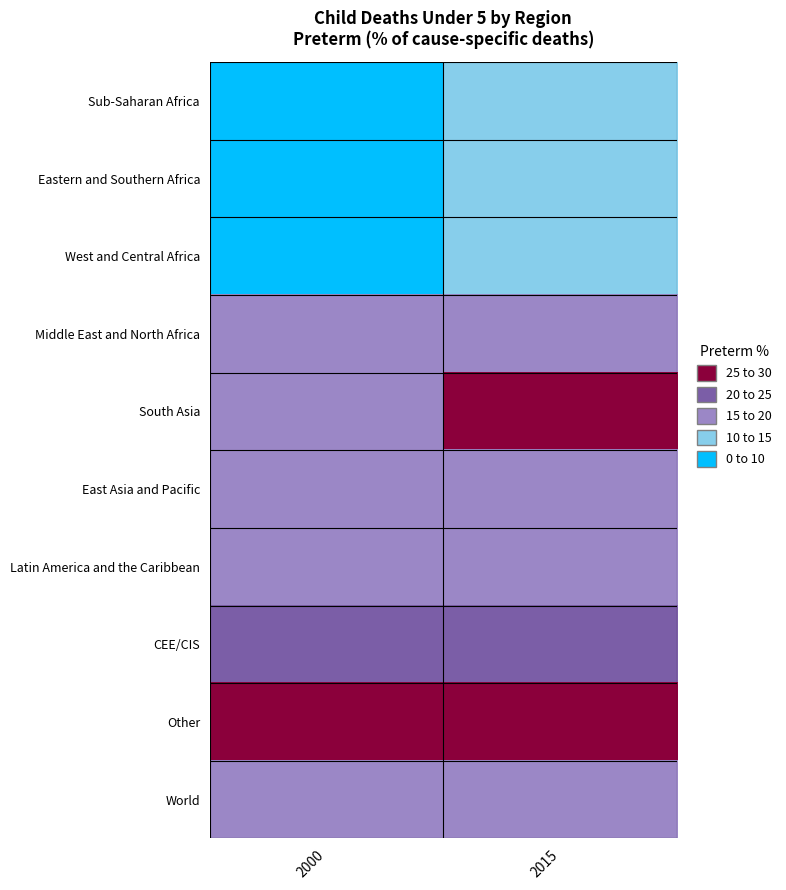

What is the total value across all series at 2000?

160.5